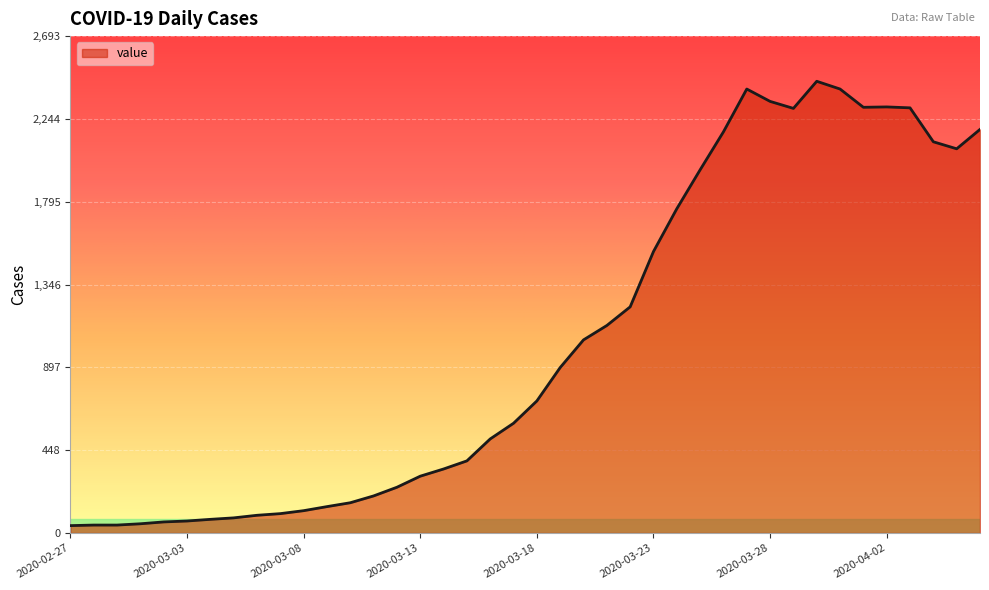

What is the greatest value displayed?

2449